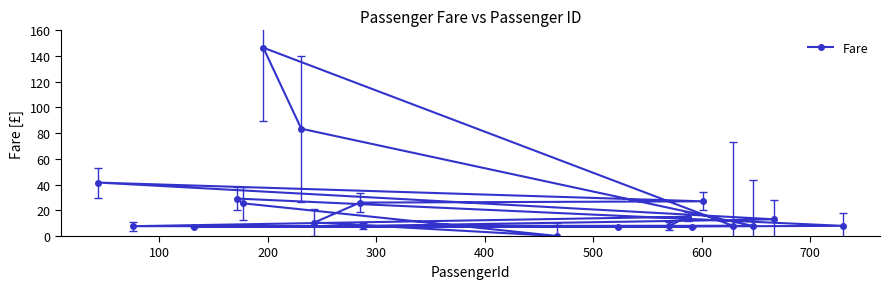

What is the average value?

24.3